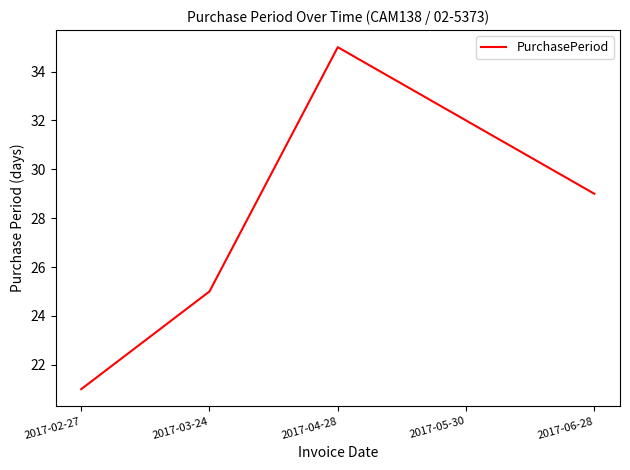

What value does the data have at 2017-04-28, to the nearest 10?

40